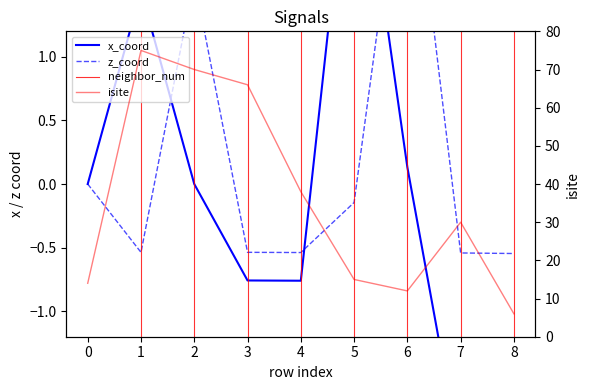

At 5, list the series in order from largest to smallest.

isite, x_coord, z_coord